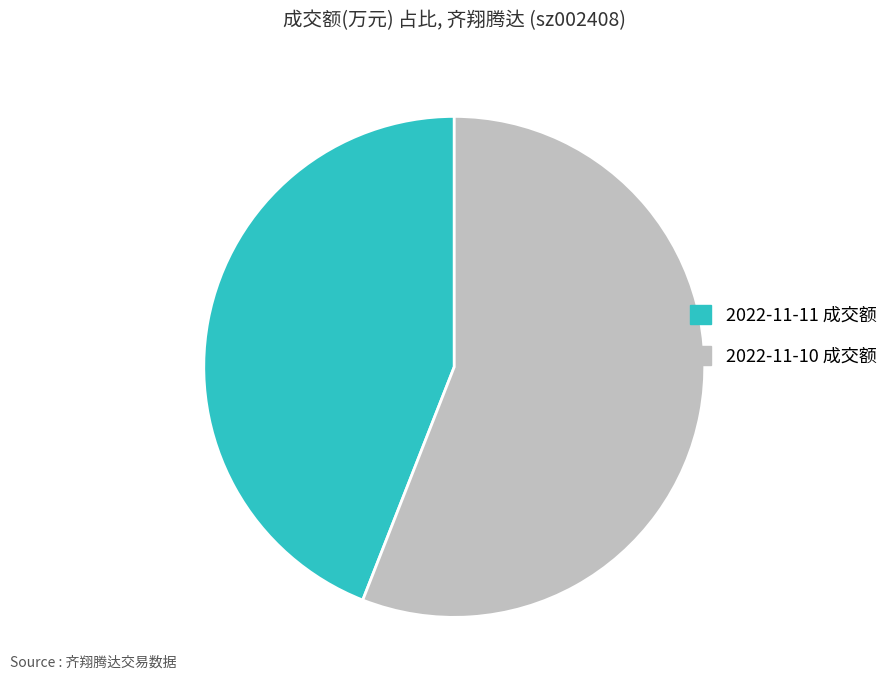

Does 2022-11-10 成交额 represent more than half of the total?

Yes